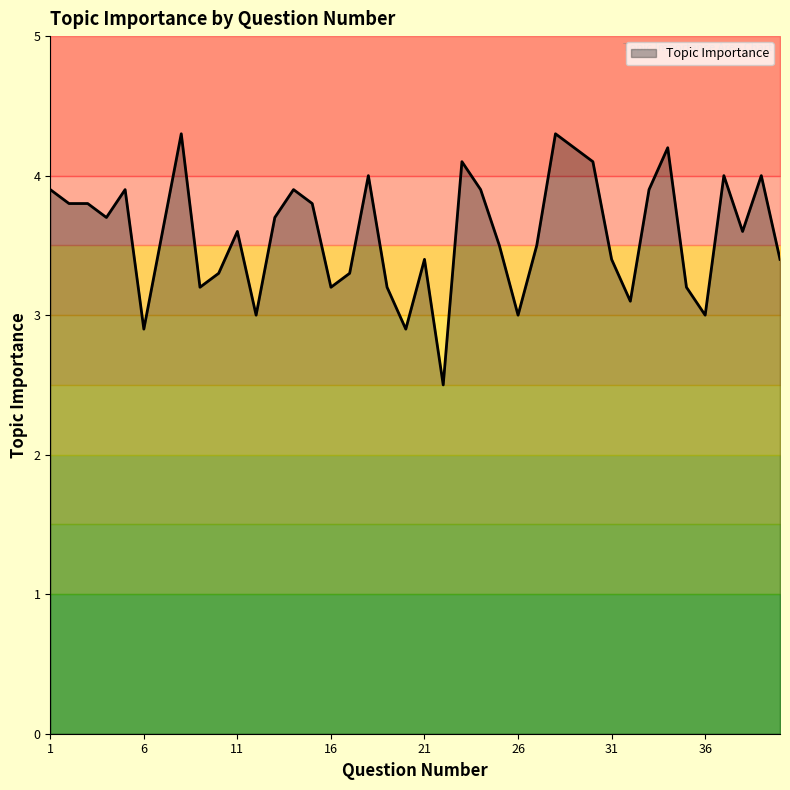

Reading right to left, transcribe all the data shown in this chart.

40=3.4	39=4.0	38=3.6	37=4.0	36=3.0	35=3.2	34=4.2	33=3.9	32=3.1	31=3.4	30=4.1	29=4.2	28=4.3	27=3.5	26=3.0	25=3.5	24=3.9	23=4.1	22=2.5	21=3.4	20=2.9	19=3.2	18=4.0	17=3.3	16=3.2	15=3.8	14=3.9	13=3.7	12=3.0	11=3.6	10=3.3	9=3.2	8=4.3	7=3.6	6=2.9	5=3.9	4=3.7	3=3.8	2=3.8	1=3.9